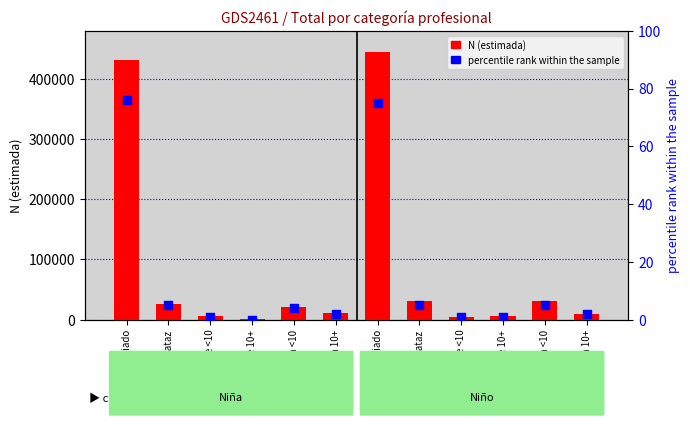

At which category is the sum across all series the highest?

Otro asalariado